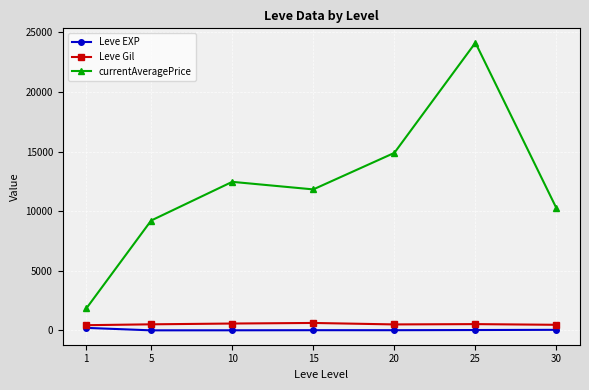

In currentAveragePrice, how many points are lower than both neighbors (excluding endpoints)?

1